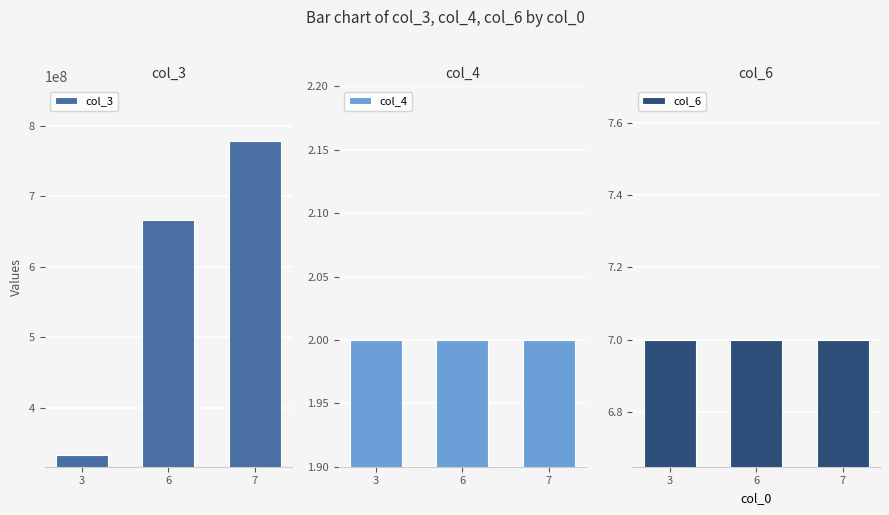

Reading left to right, what are all the values shown in this chart?

col_3: 333333333	666666666	777777777
col_4: 2	2	2
col_6: 7	7	7